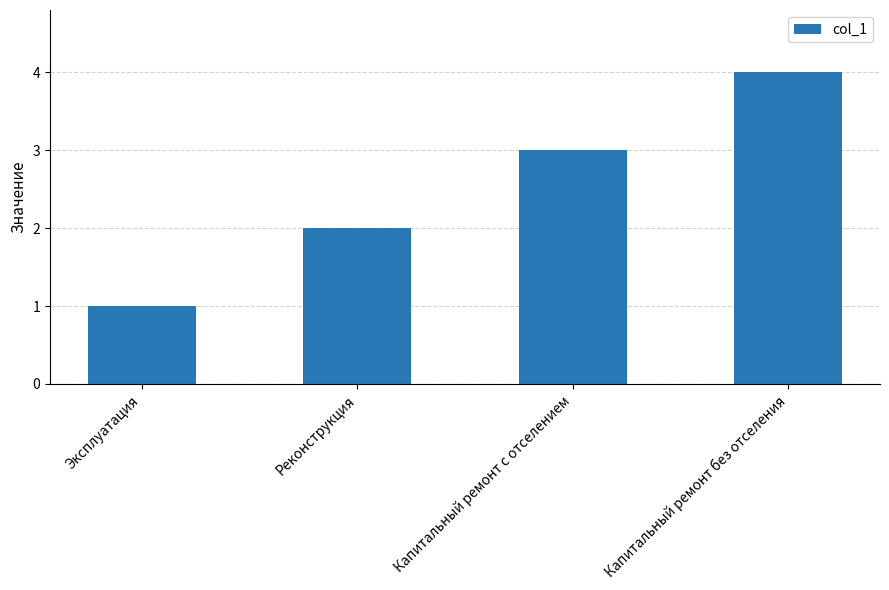

Rank the categories by value from lowest to highest.

Эксплуатация, Реконструкция, Капитальный ремонт с отселением, Капитальный ремонт без отселения